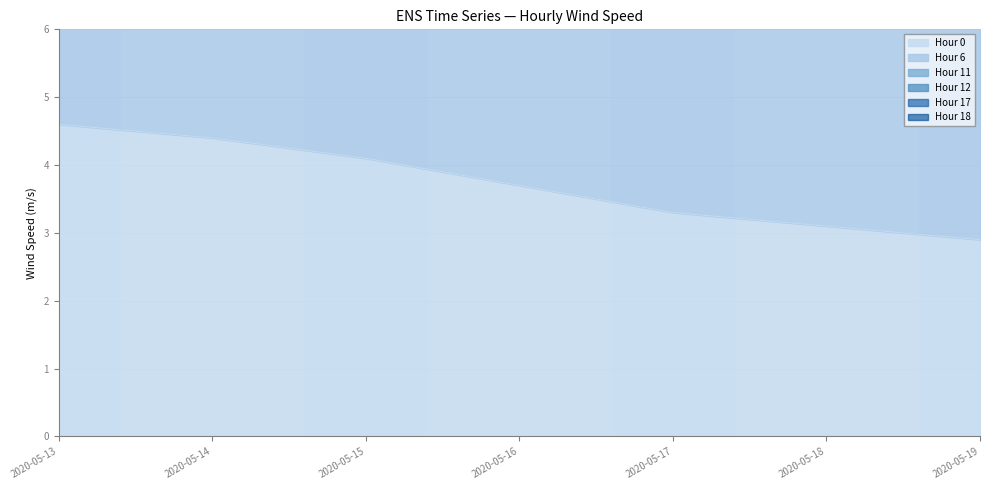

Is the value of Hour 17 at 2020-05-15 greater than the value of Hour 6 at 2020-05-19?

No